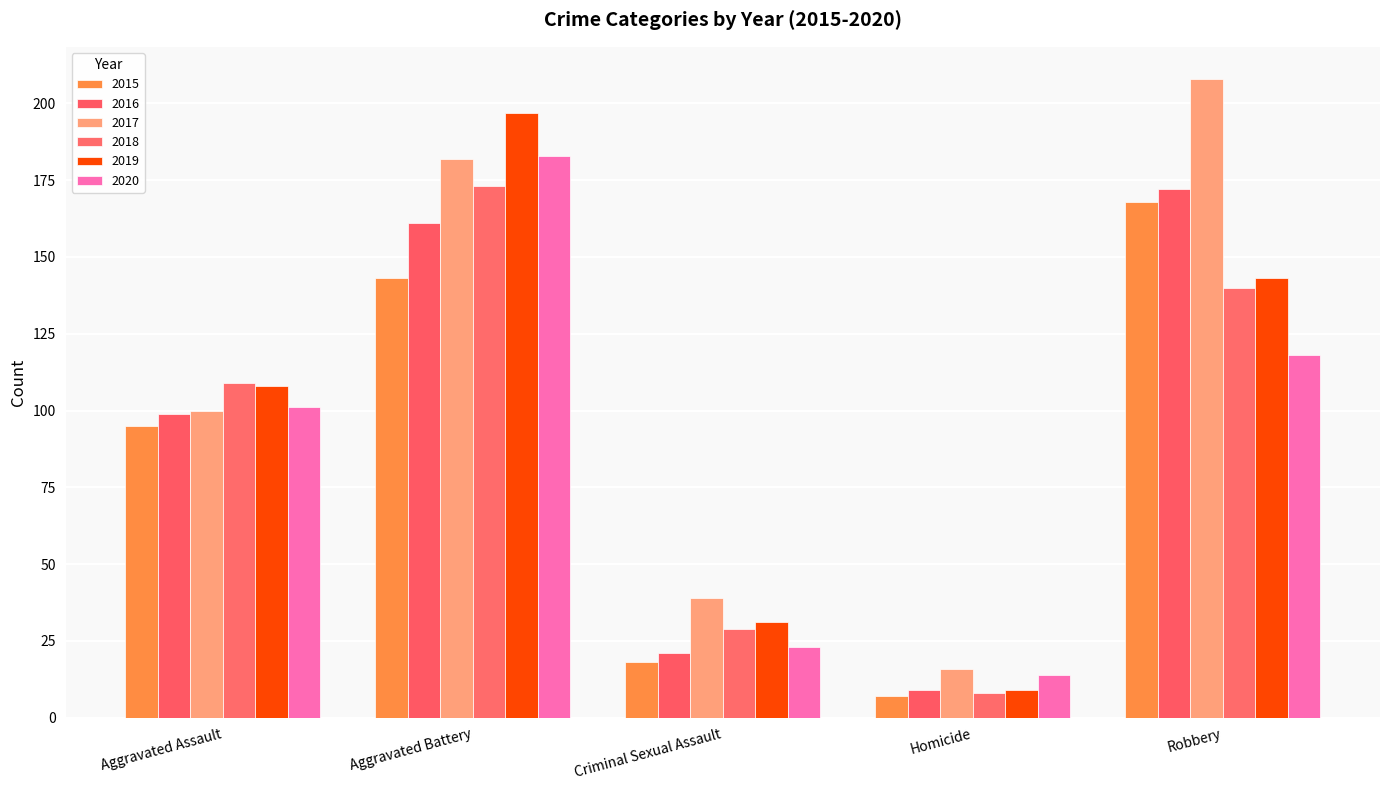

How many data points does each series have?

5